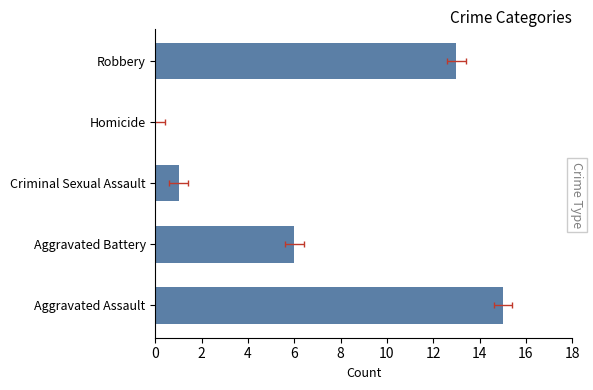

What is the label of the 1st bar from the left?

Aggravated Assault